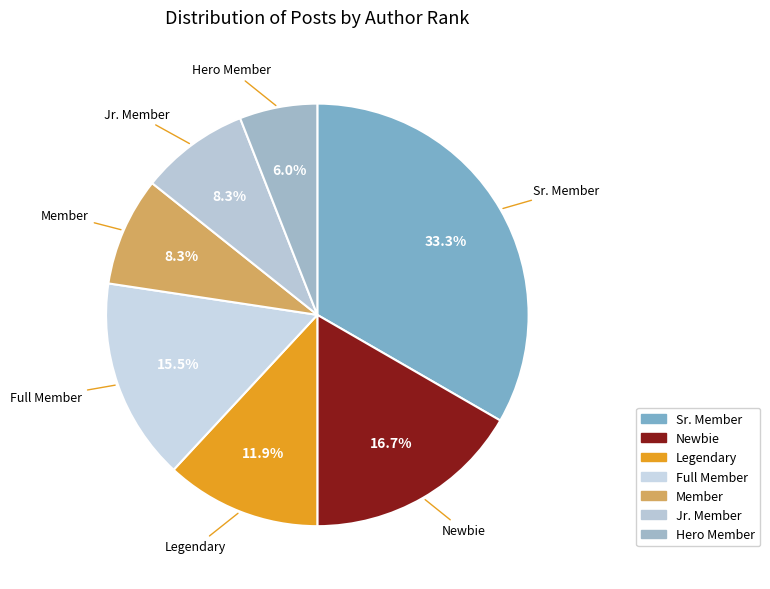

Combined, what portion of the pie is Full Member and Member?

23.8%